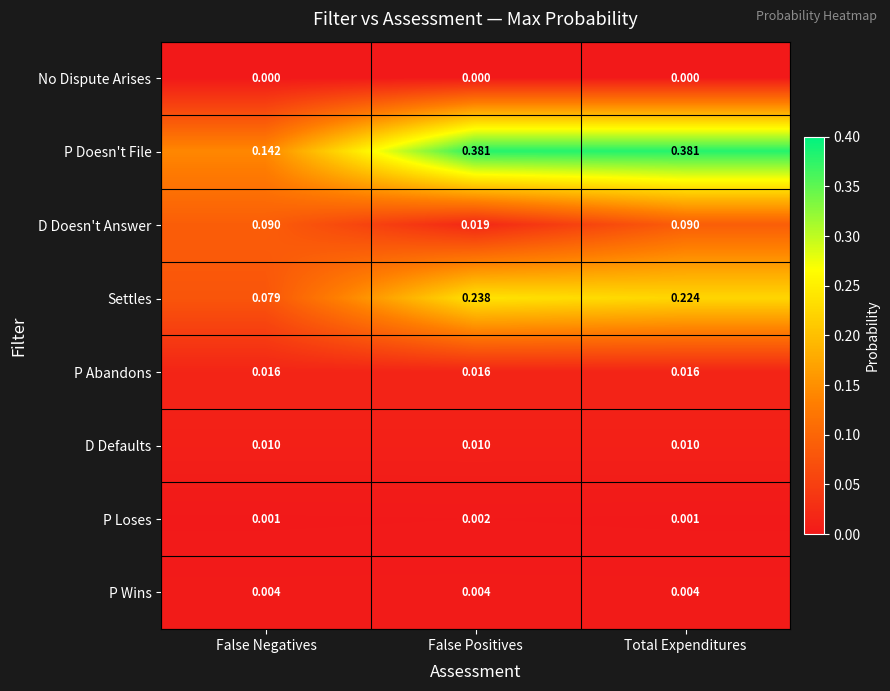

Rank the series by their maximum value, from lowest to highest.

No Dispute Arises, P Loses, P Wins, D Defaults, P Abandons, D Doesn't Answer, Settles, P Doesn't File